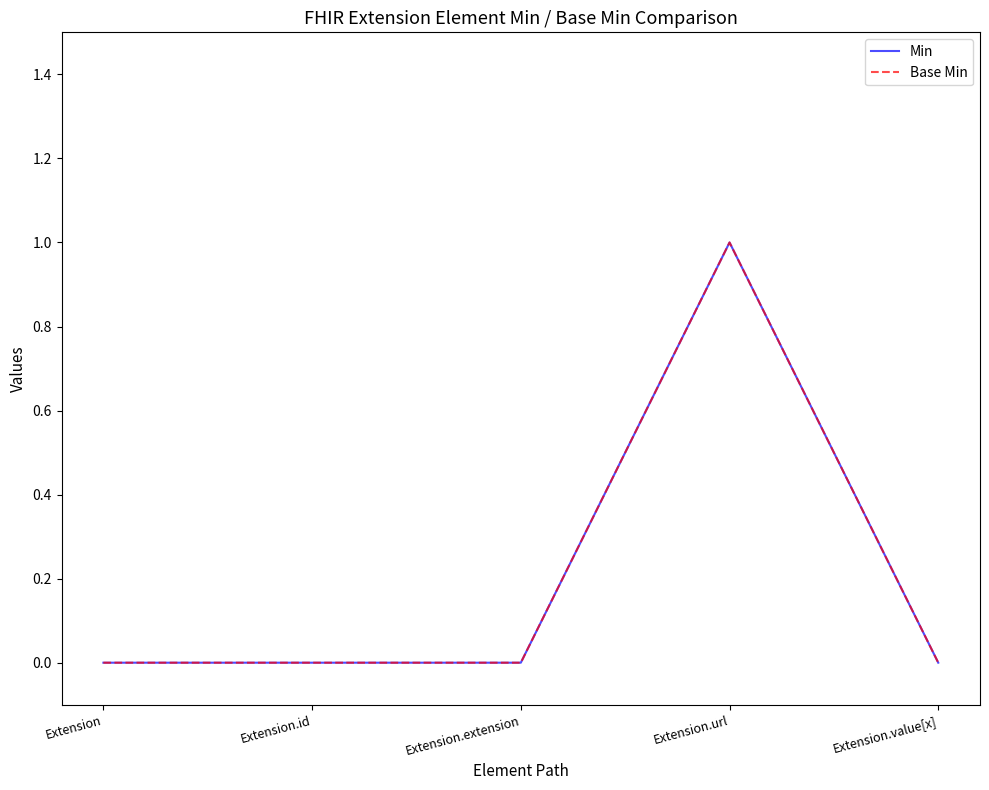

True or false: Base Min and Min intersect in this chart.

False